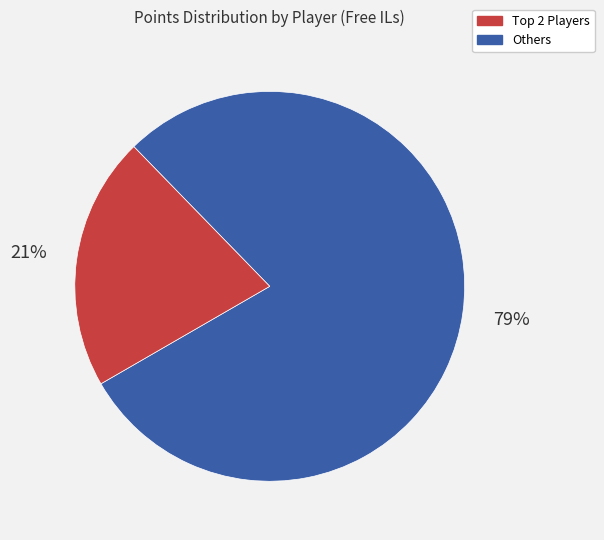

Is there a majority slice in this chart?

Yes